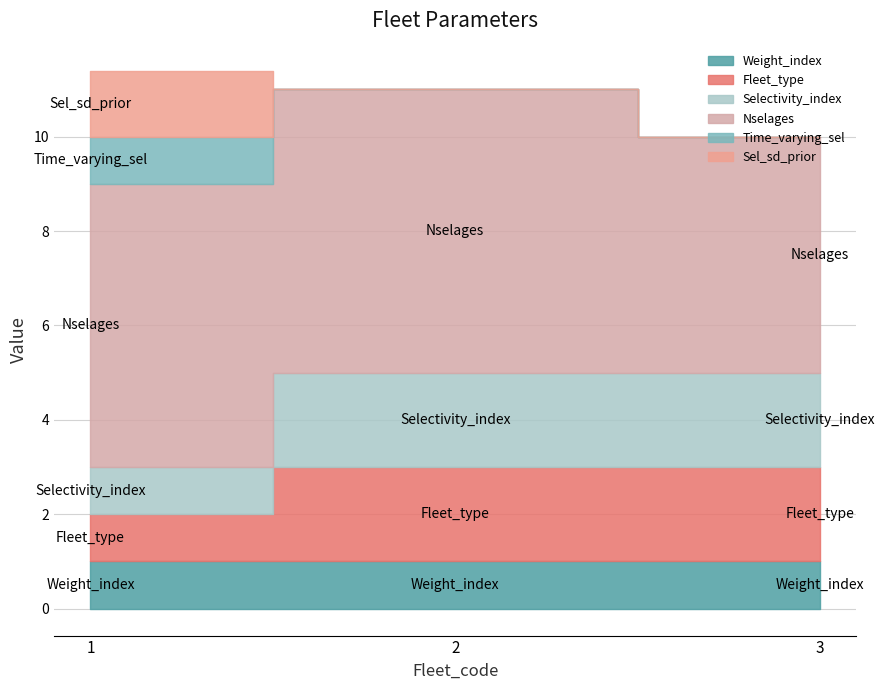

At which category is the sum across all series the highest?

1